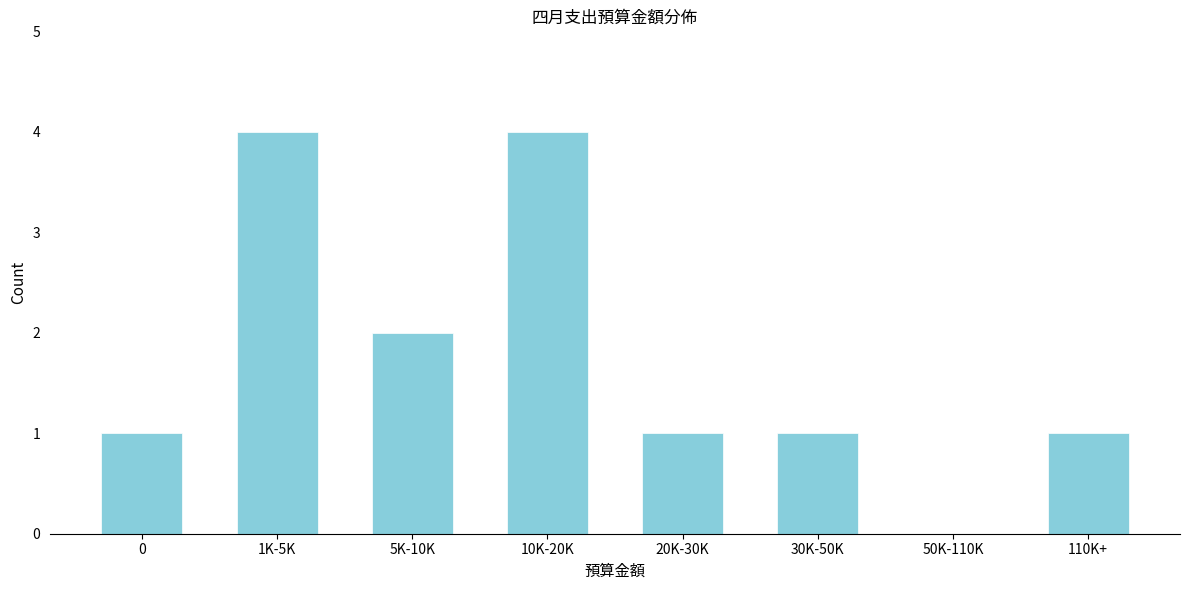

Reading left to right, list all the values displayed in this chart.

0=1	1K-5K=4	5K-10K=2	10K-20K=4	20K-30K=1	30K-50K=1	50K-110K=0	110K+=1